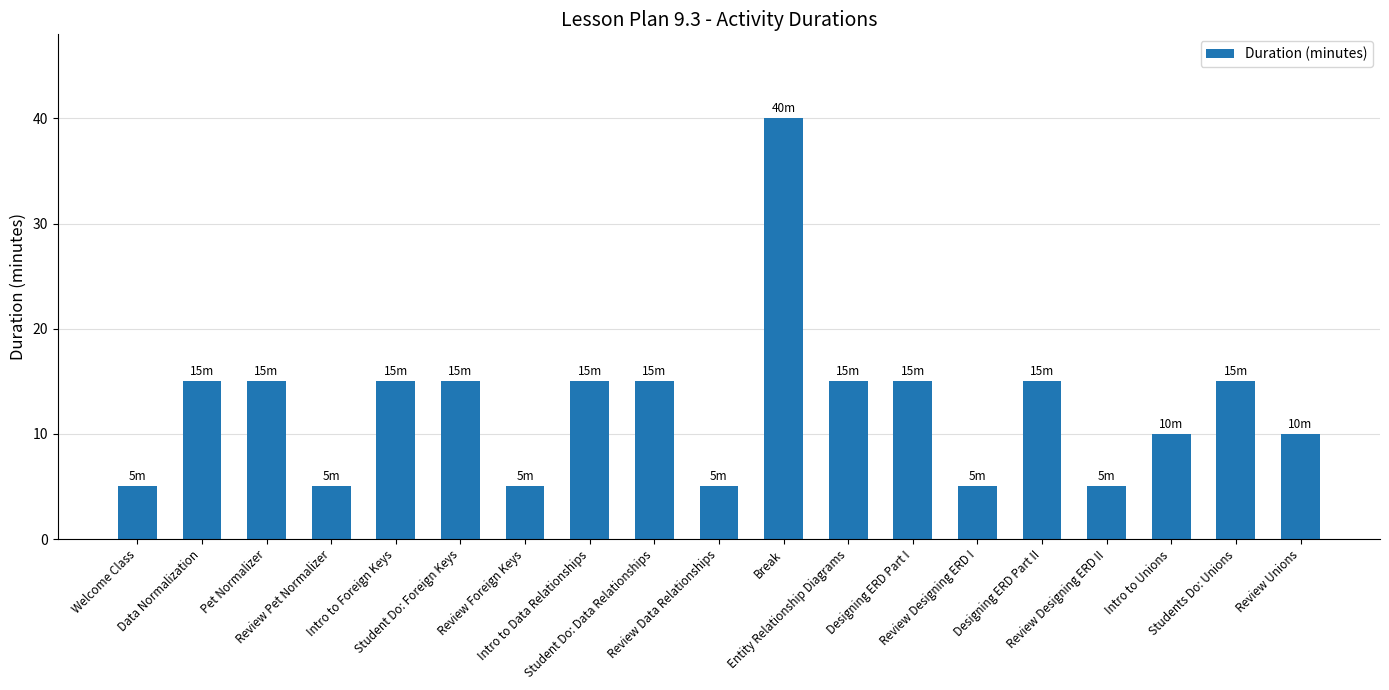

What is the approximate value at Review Unions, to the nearest 5?

10